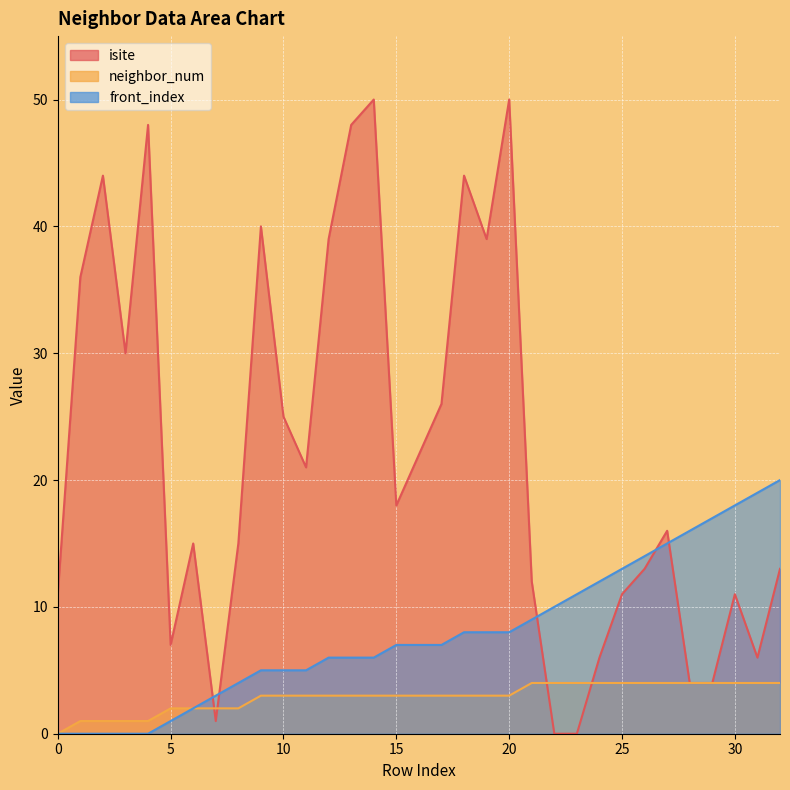

Which series changed the most between 1 and 19?

front_index